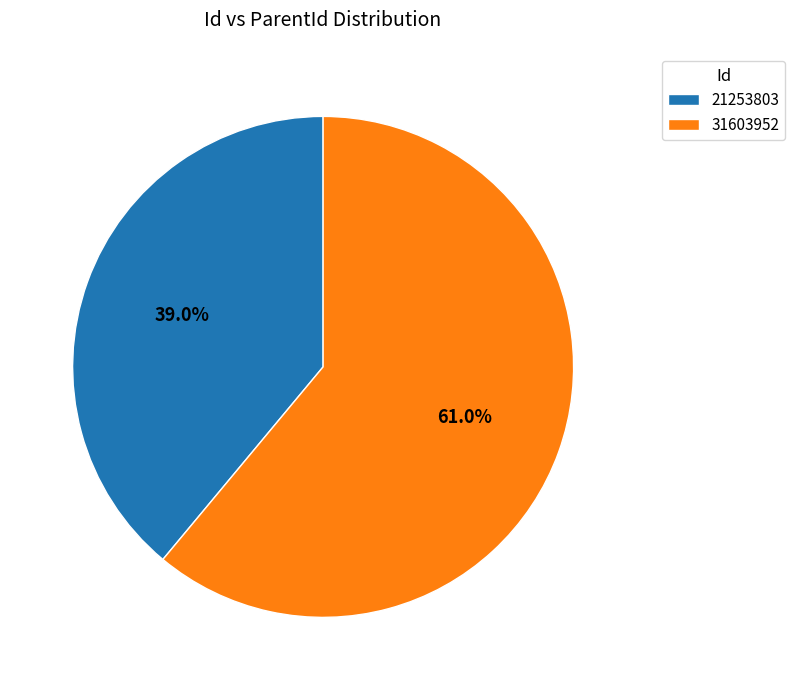

Which slice is the smallest?

21253803